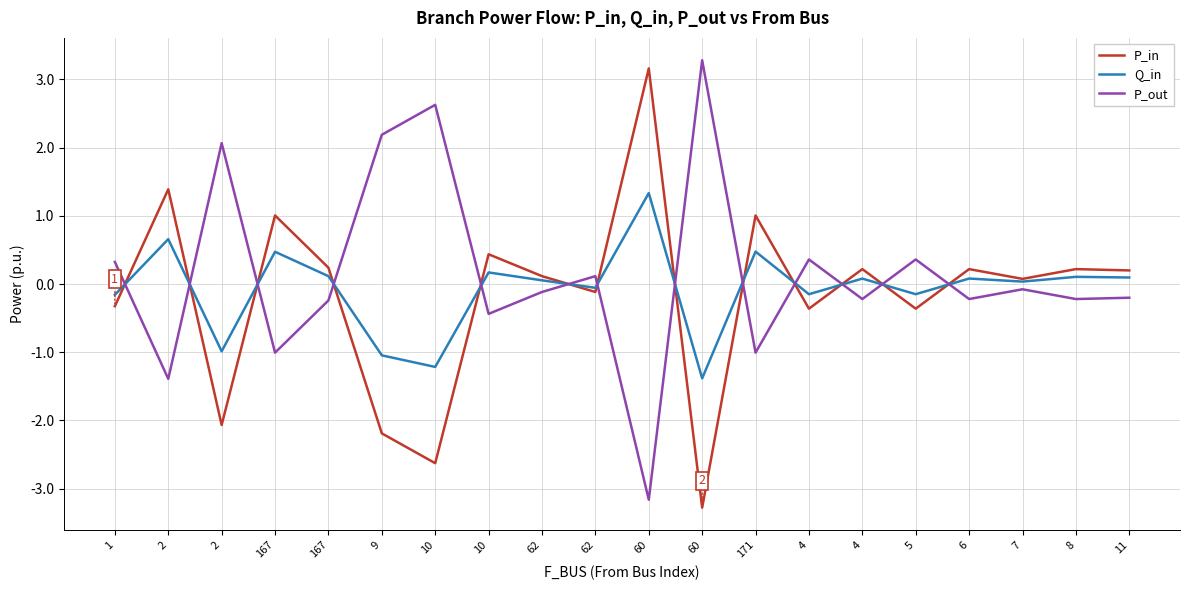

Between 10 and 62, which series saw the biggest shift?

P_in